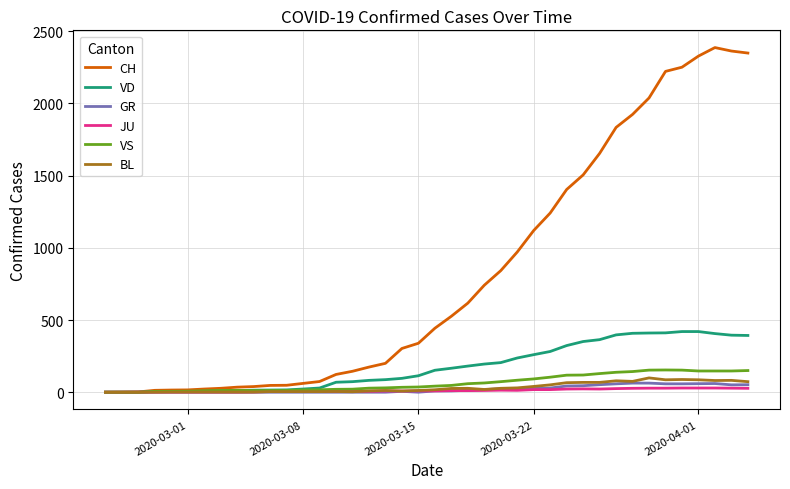

Which series has the widest spread of values?

CH